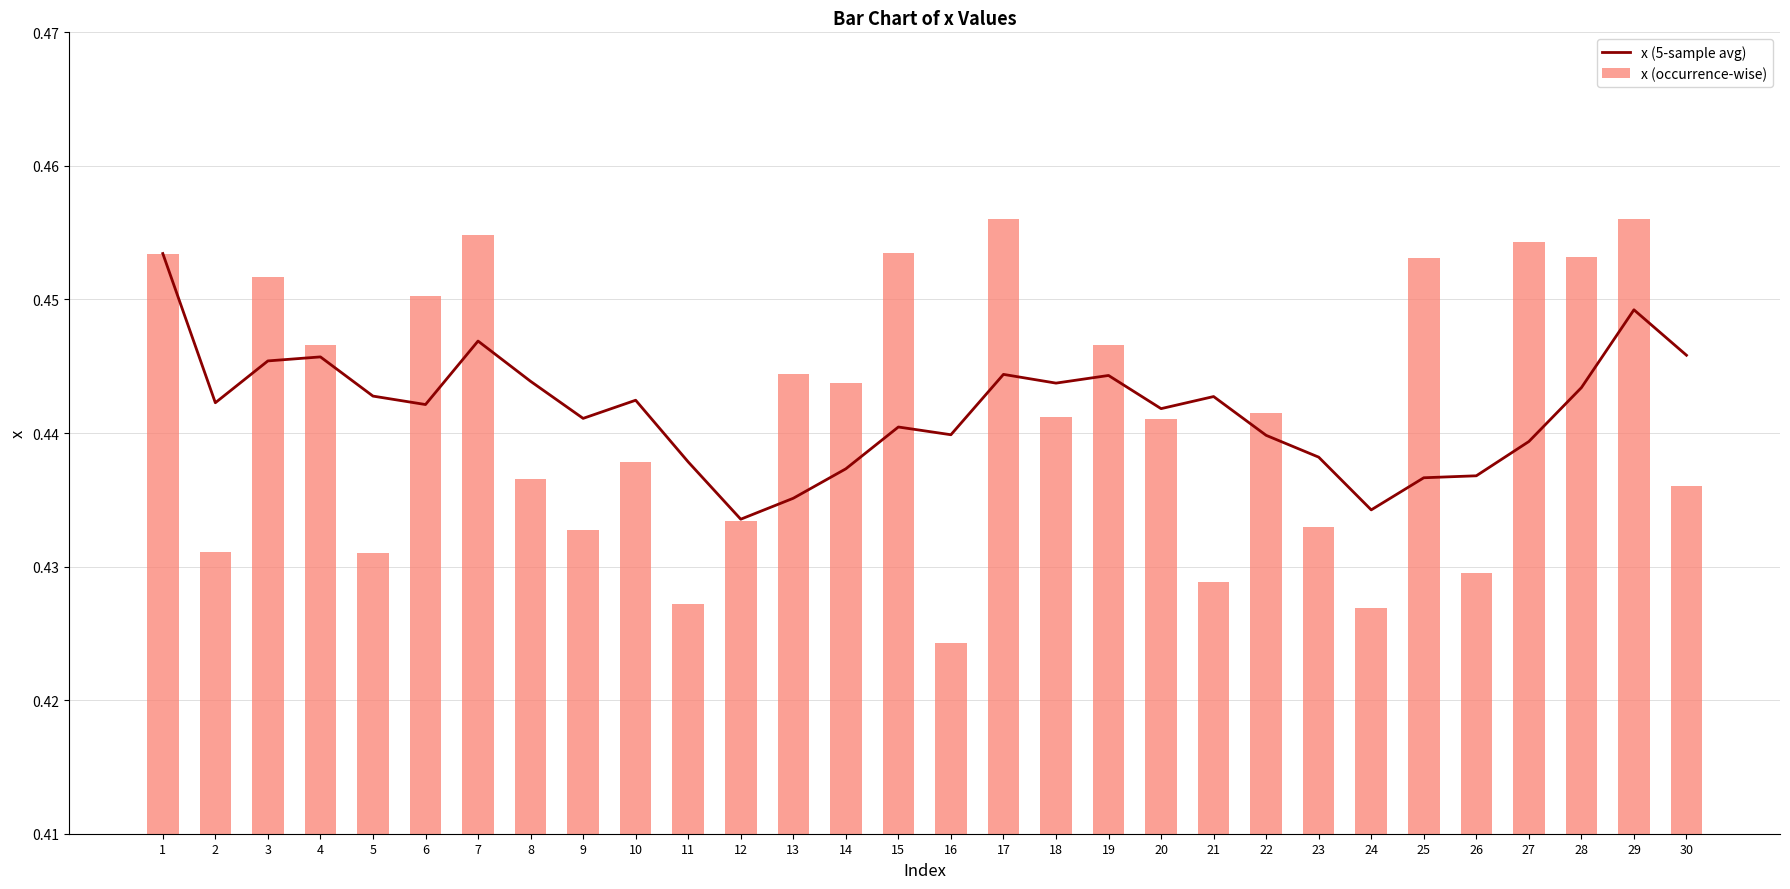

Which category has the highest value across all series?

29